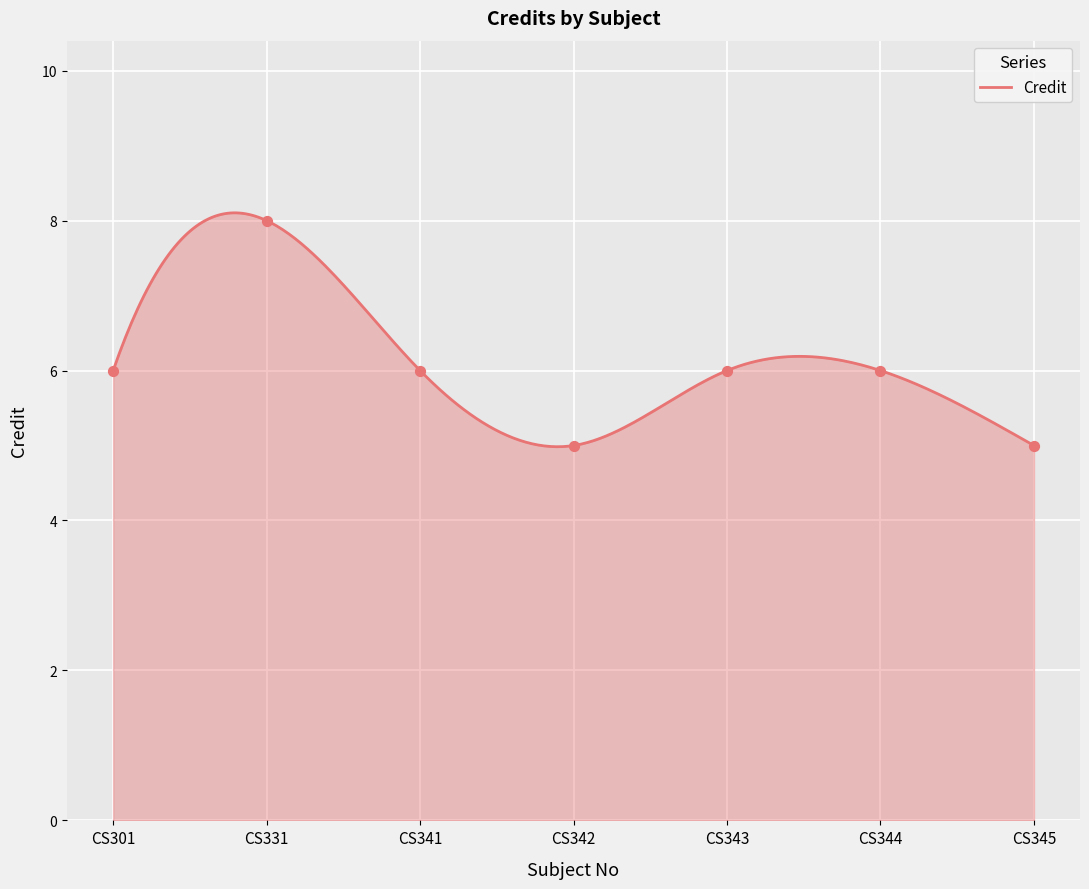

What is the change in value from CS342 to CS344?

+1